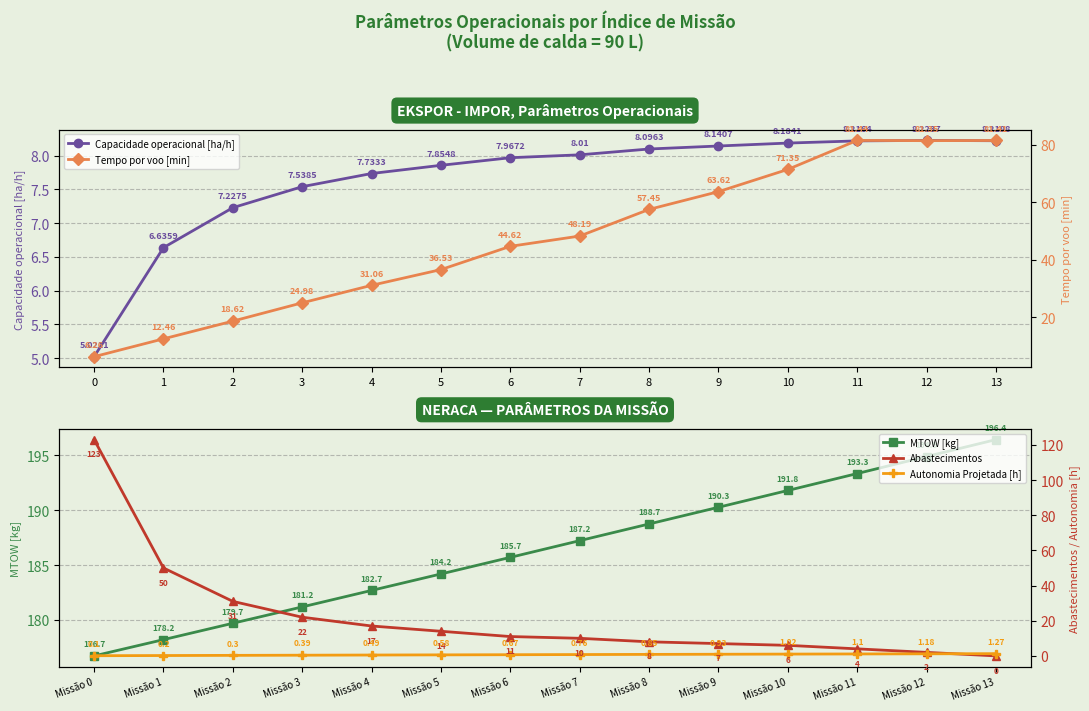

Which has a higher value, 12 or 4?

12